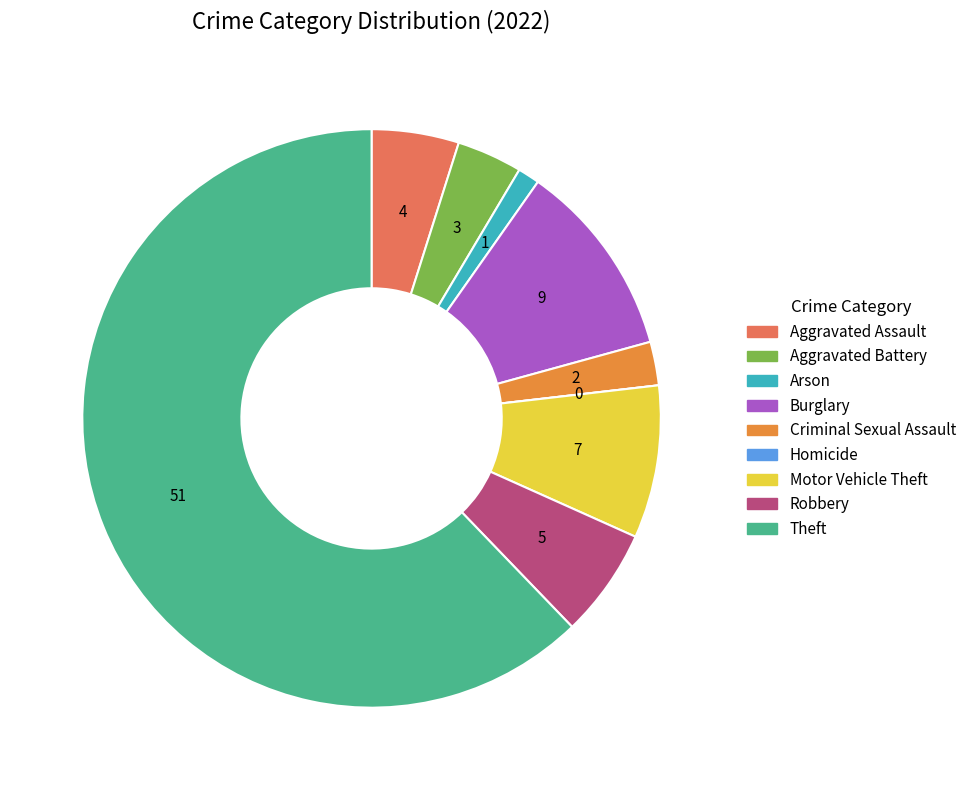

Is there any slice that represents more than half of the pie?

Yes